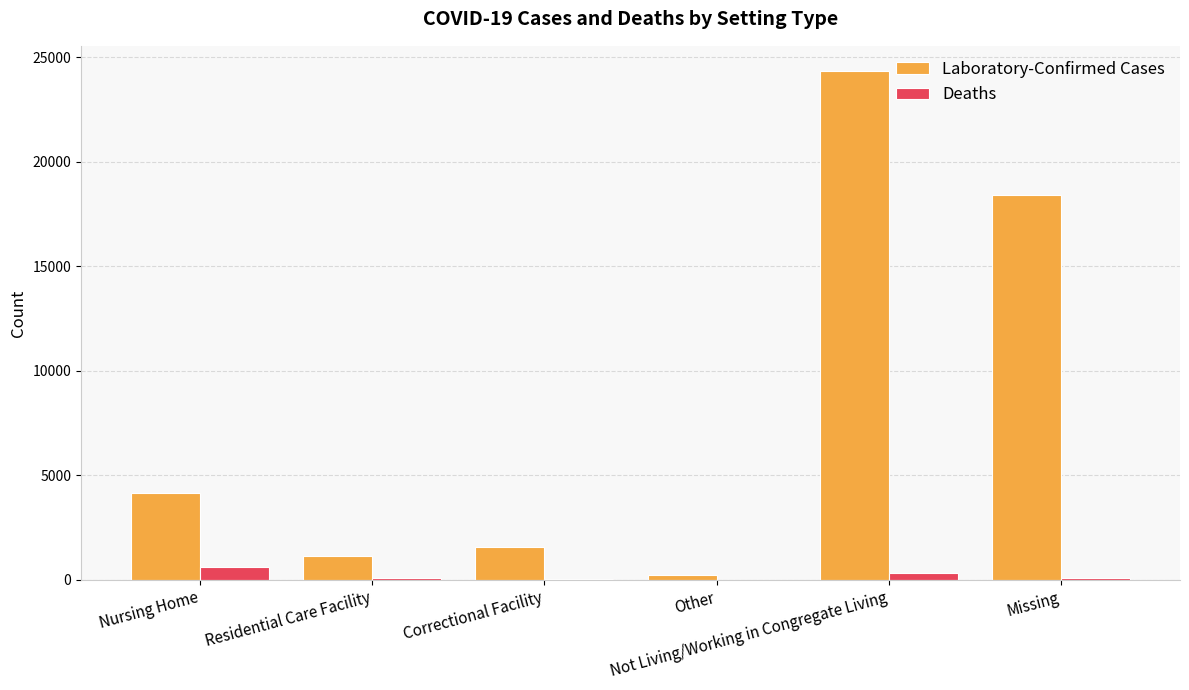

True or false: Deaths has a value of 616 at Nursing Home.

True